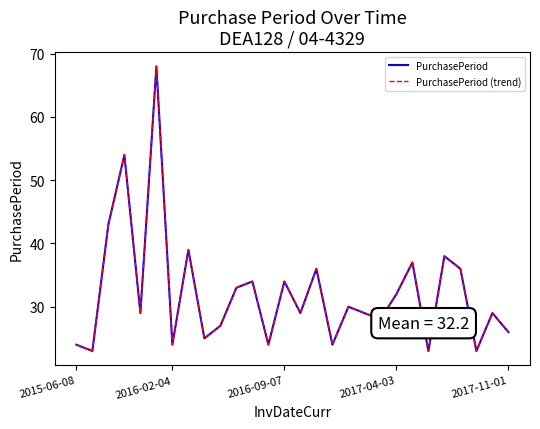

At which category is the sum across all series the highest?

5